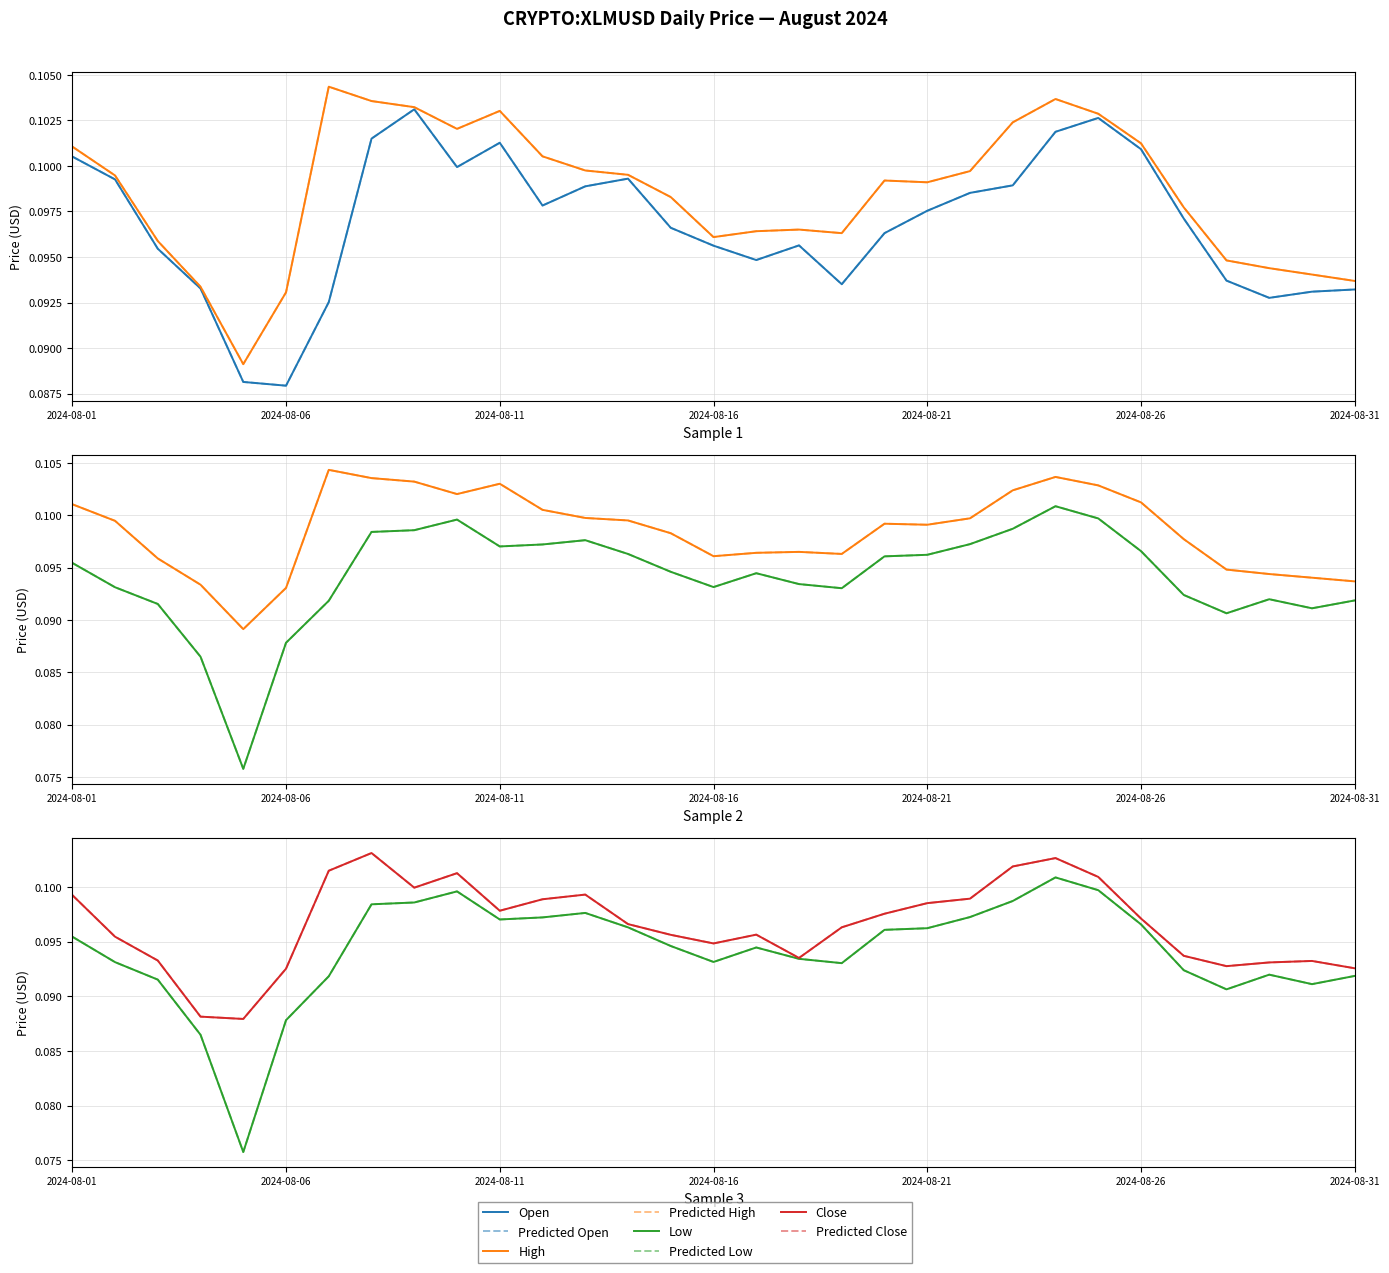

What is the average value of the close series?

0.1